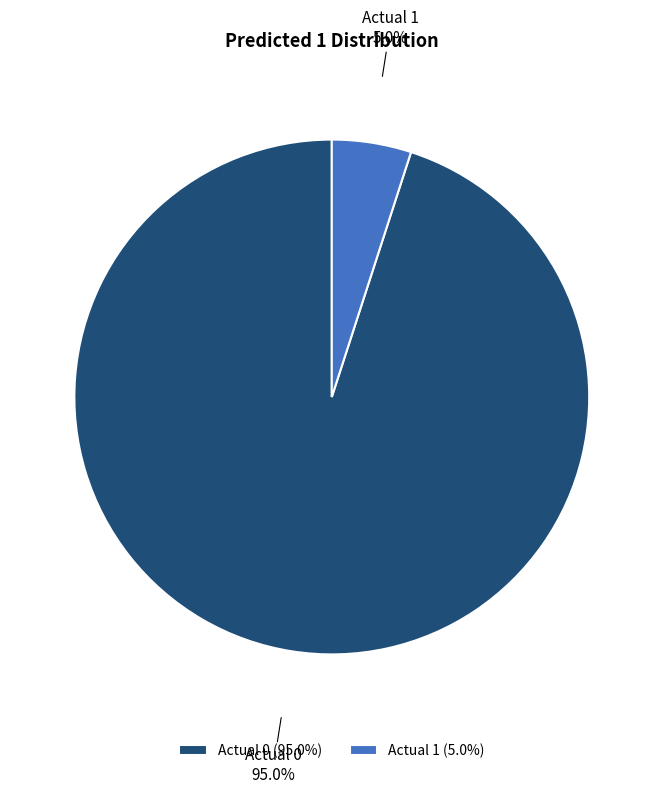

The Actual 1 slice represents 5% of the pie. True or false?

True